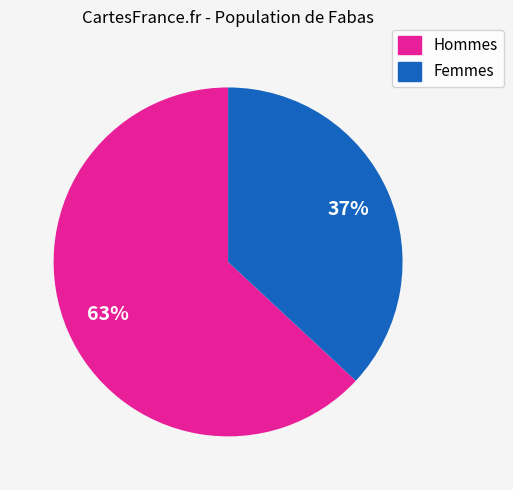

Does Hommes account for over 50% of the chart?

Yes